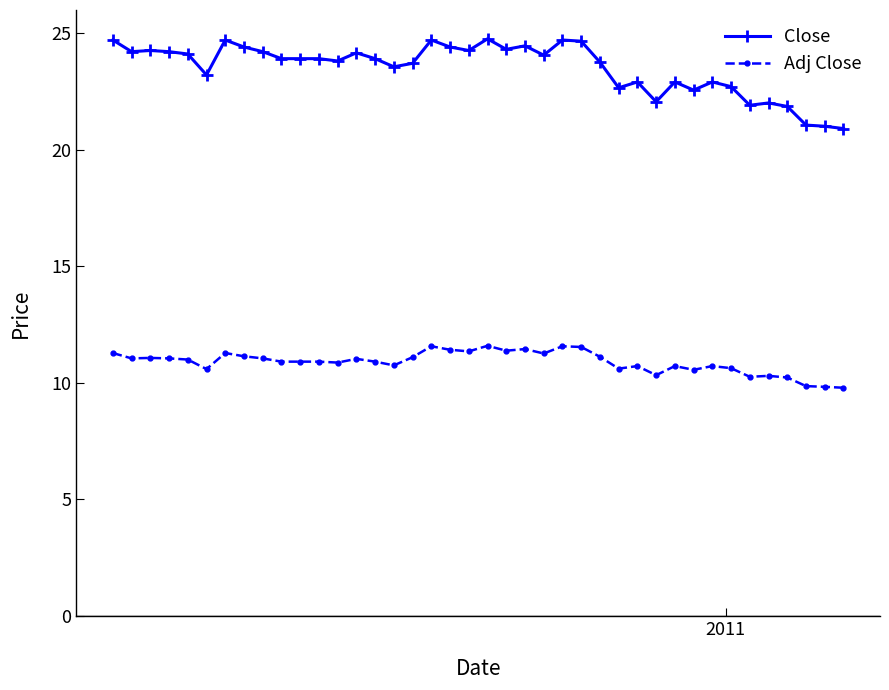

True or false: Close has more than 2 interior local peaks.

True